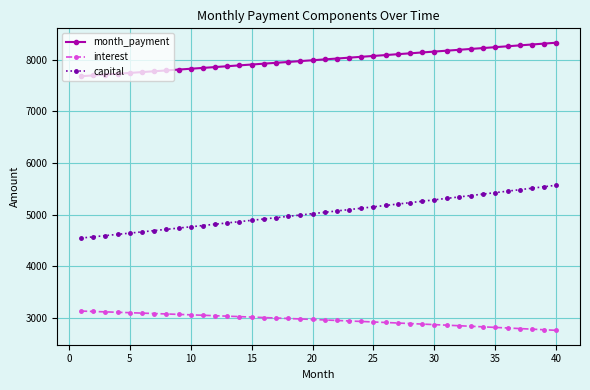

Which series has the widest spread of values?

capital